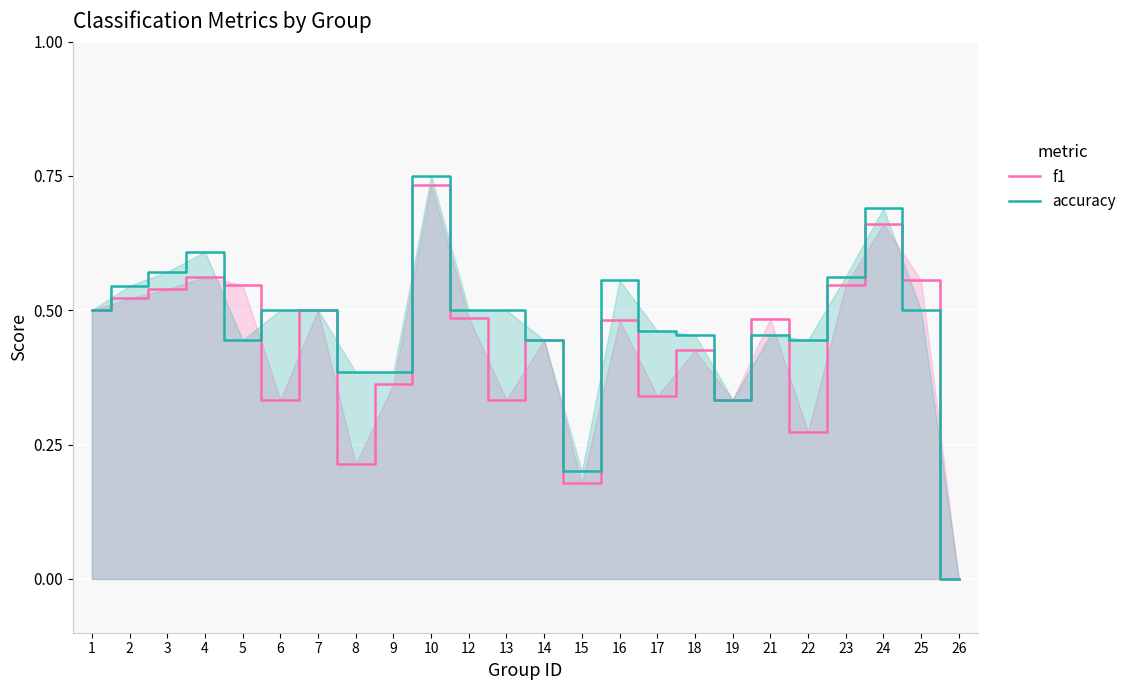

True or false: f1 and accuracy cross at least once.

True